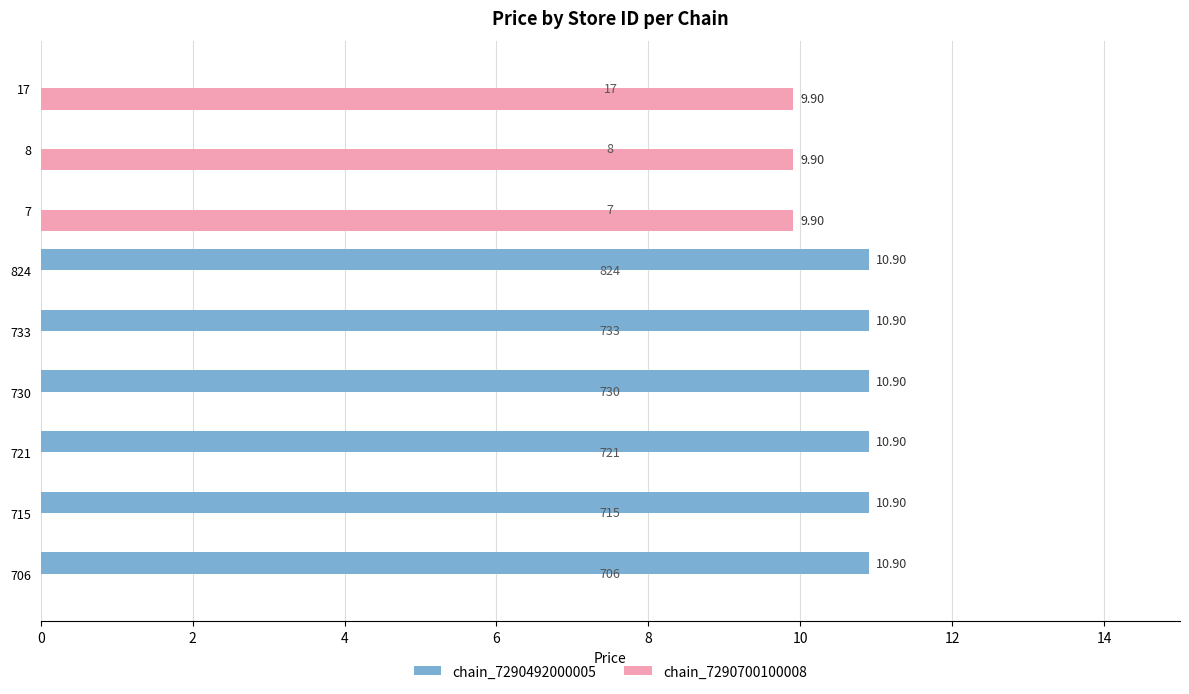

Is the value of chain_7290492000005 at 721 greater than the value of chain_7290700100008 at 17?

Yes